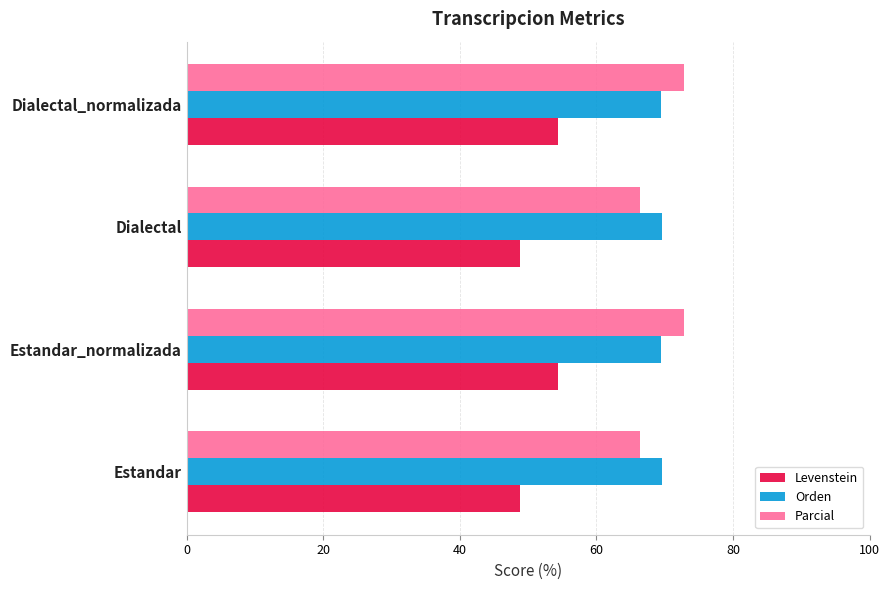

What is the approximate value of Parcial at Estandar?

66.5